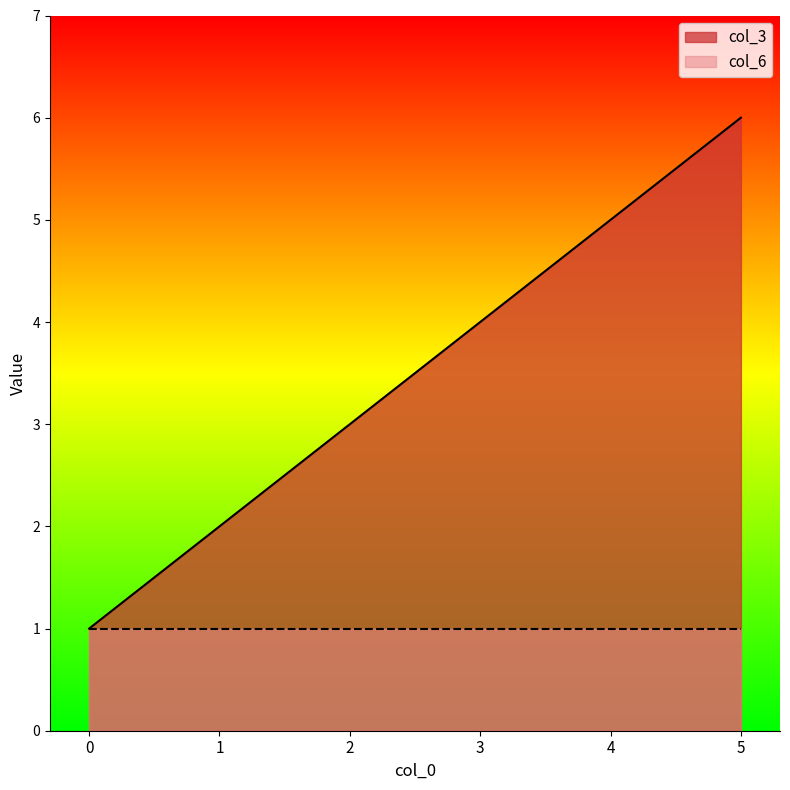

Is it true that the value at 0 is 0?

False